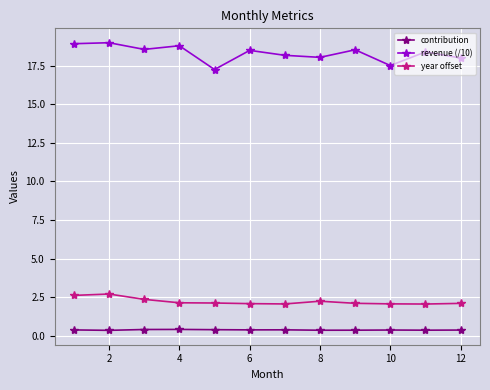

What is the maximum value for revenue (/10)?

19.0